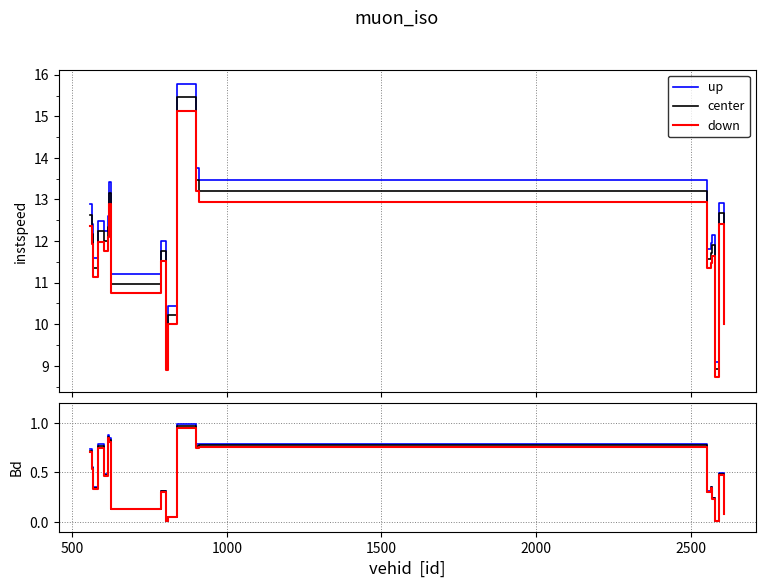

True or false: down and up cross at least once.

False